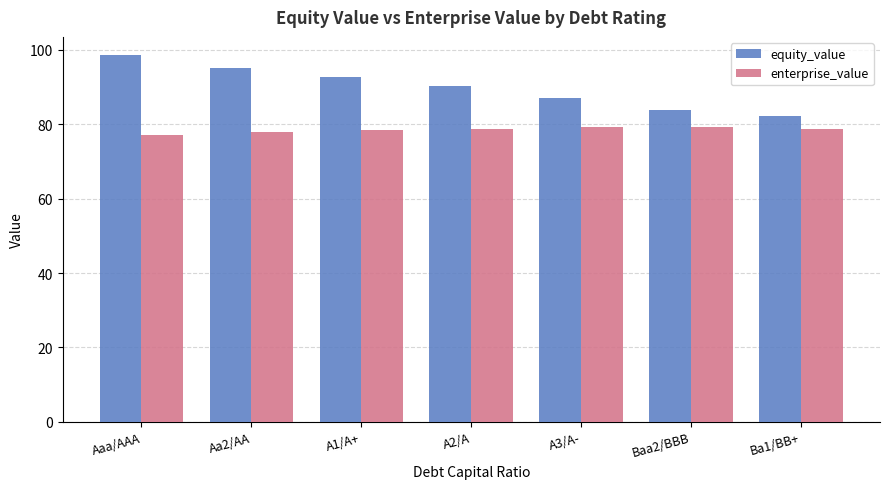

What is the total value across all series at Aa2/AA?

173.0